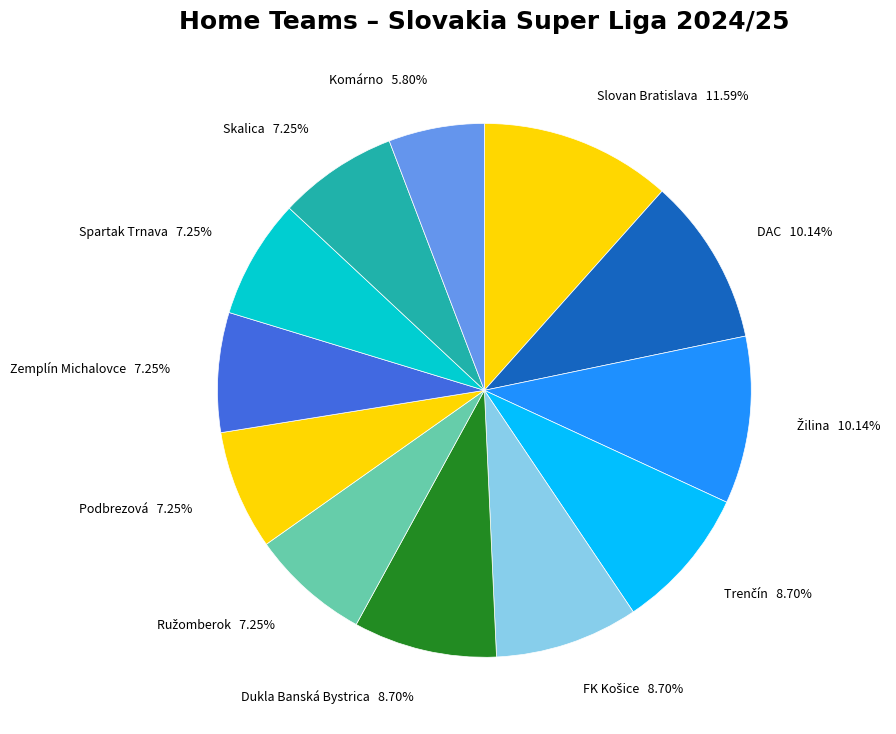

To the nearest percent, what is the difference between the Zemplín Michalovce and Komárno slice percentages?

1%